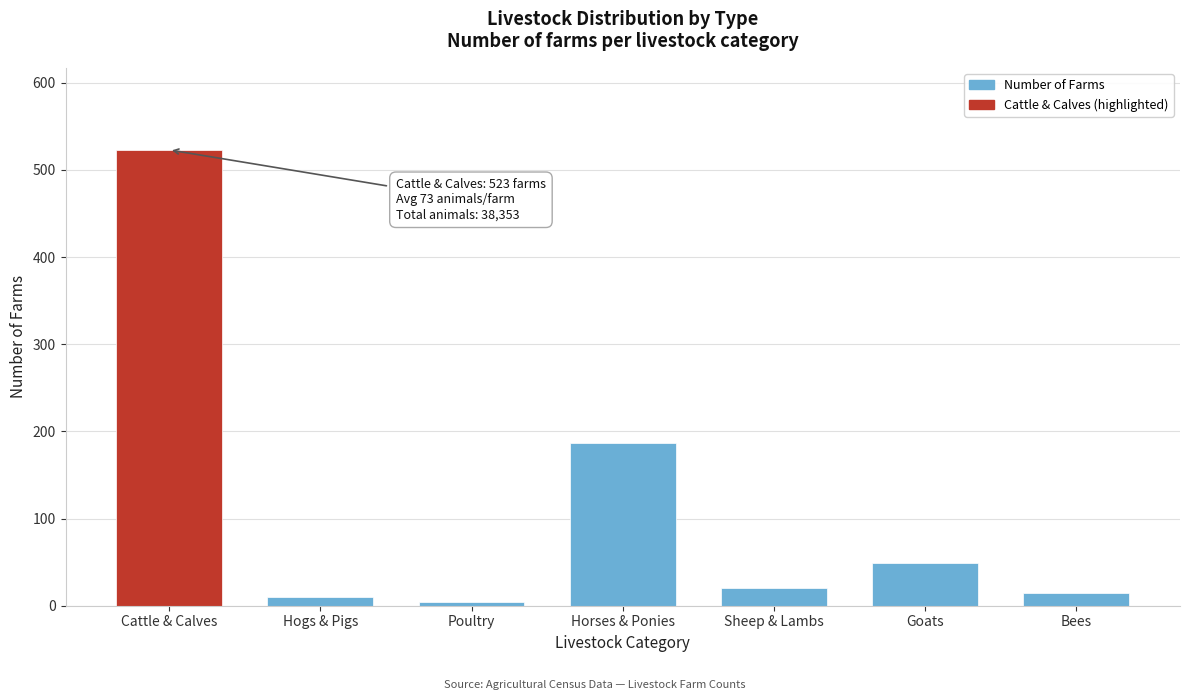

Reading left to right, what are all the values shown in this chart?

523	10	4	187	20	49	15